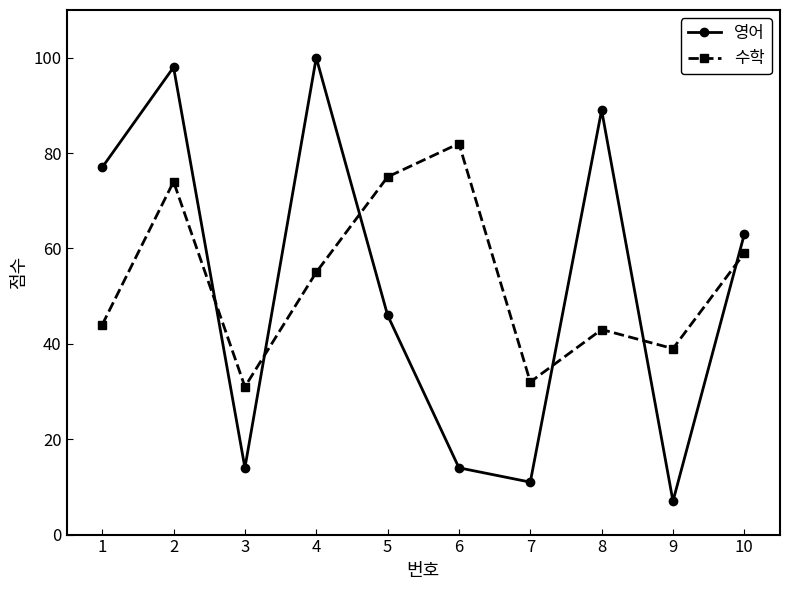

At which label does 영어 first exceed 63?

1